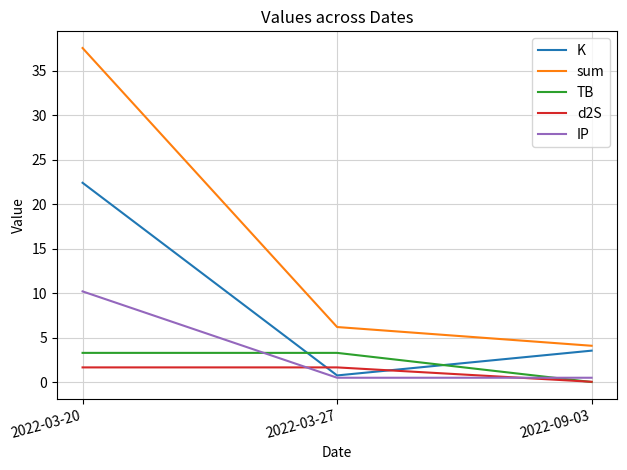

The value of IP at 2022-03-27 is 0.5. True or false?

True